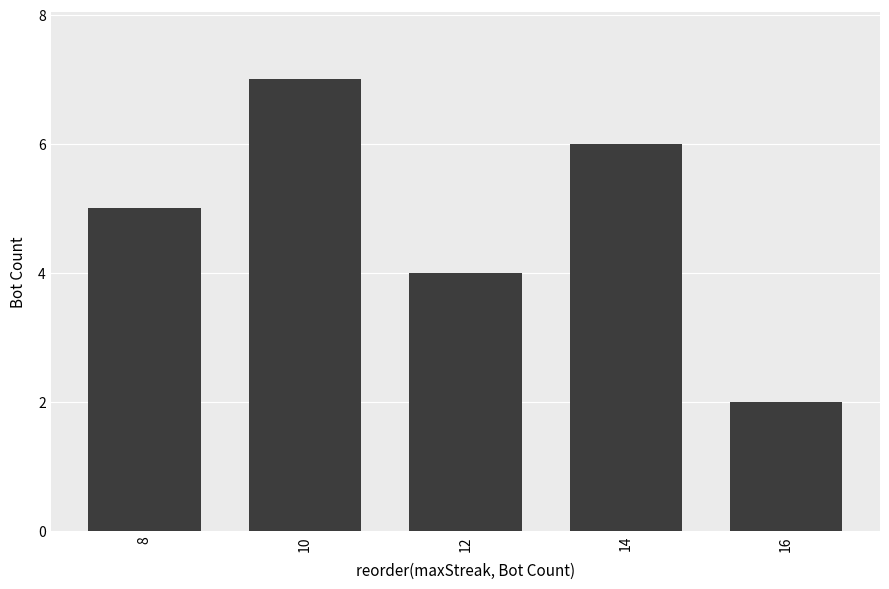

What is the greatest value displayed?

7